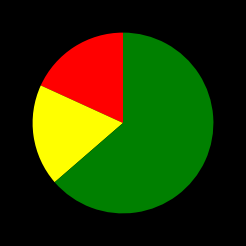

Does any single category account for the majority?

Yes